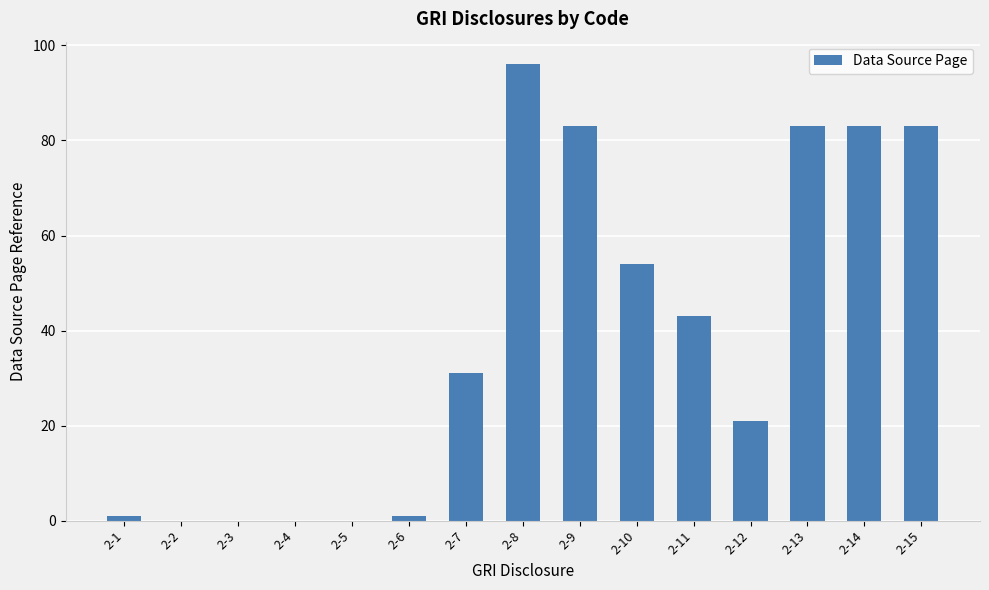

Is it true that the value at 2-2 is 0?

True